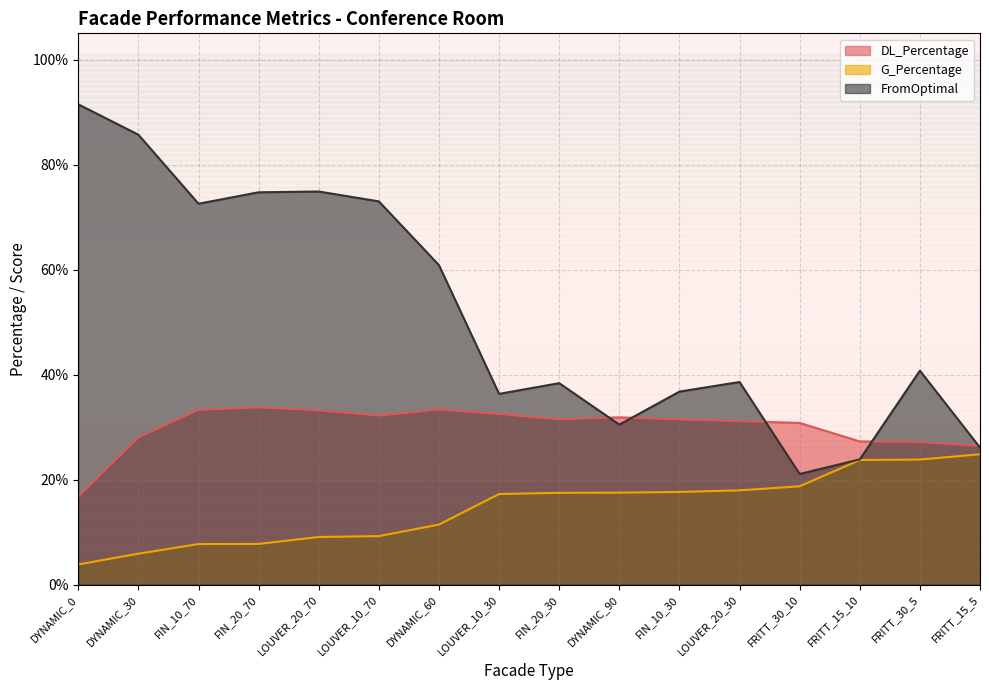

Which series has the largest total across all categories?

FromOptimal